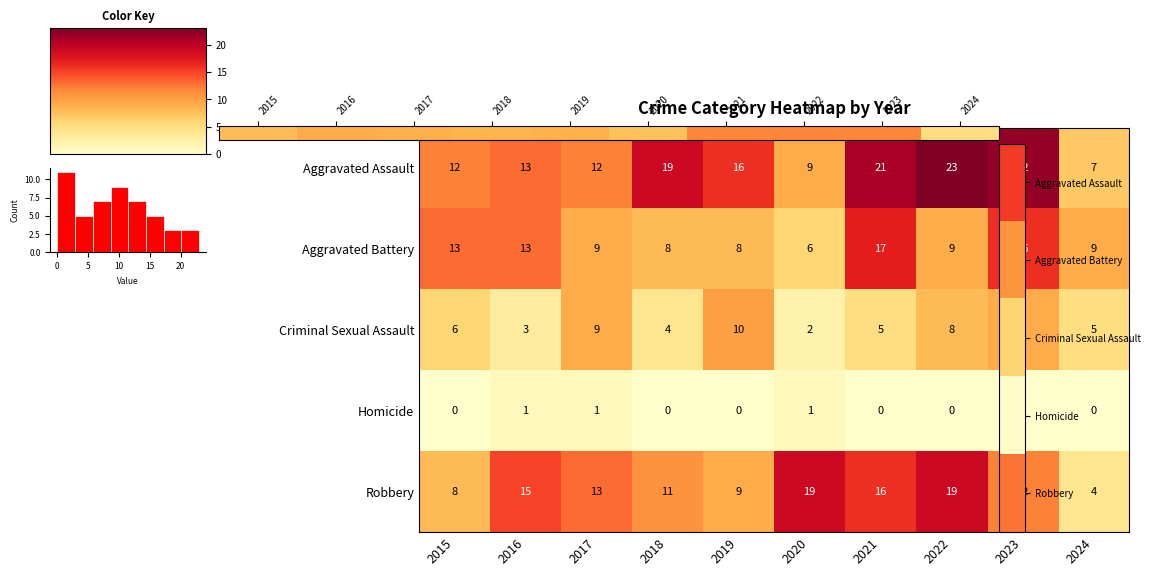

Which category has the highest value in the Robbery series?

2020